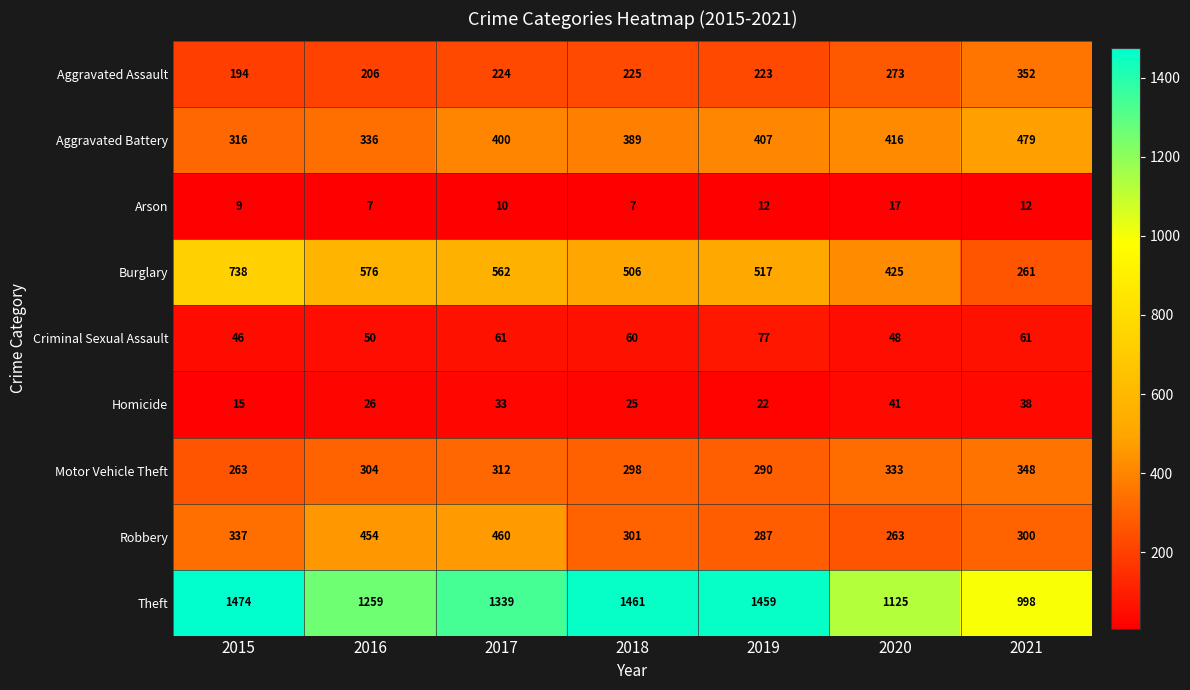

Where is Aggravated Battery nearest to the value 397?

2017